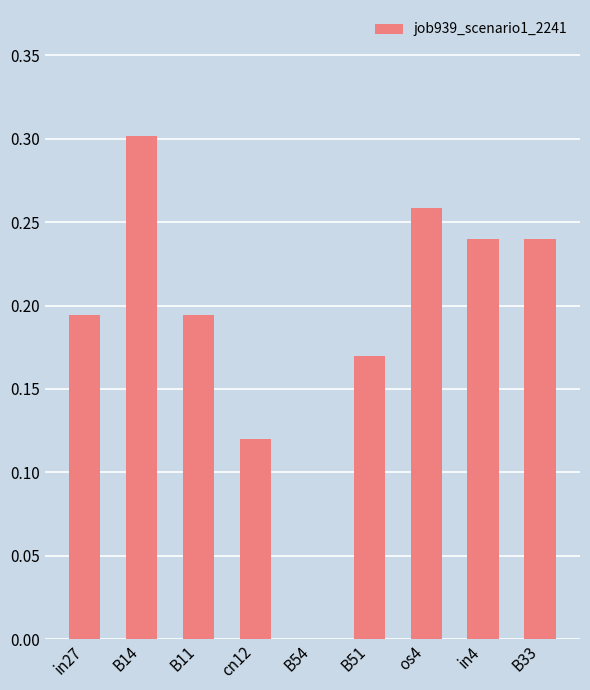

Which has a higher value, in27 or B54?

in27